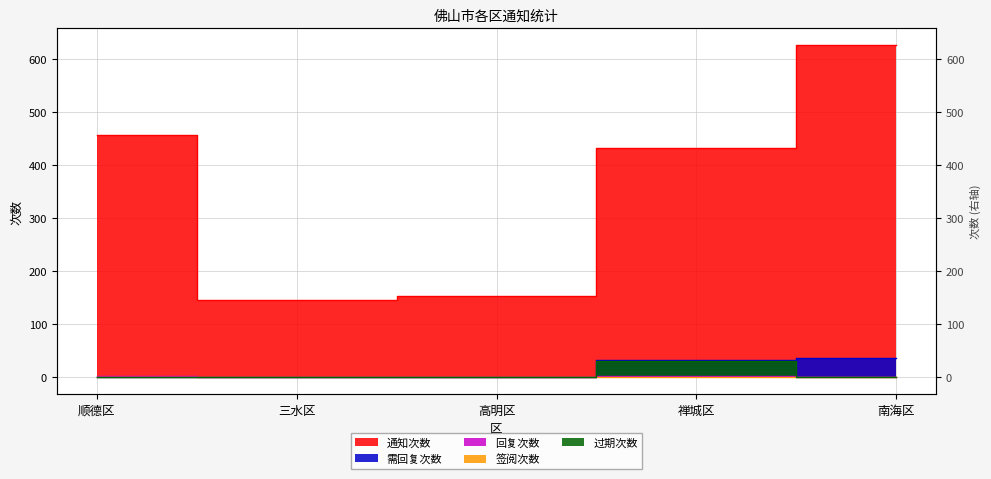

What are all the series names shown in the legend?

通知次数, 需回复次数, 回复次数, 签阅次数, 过期次数